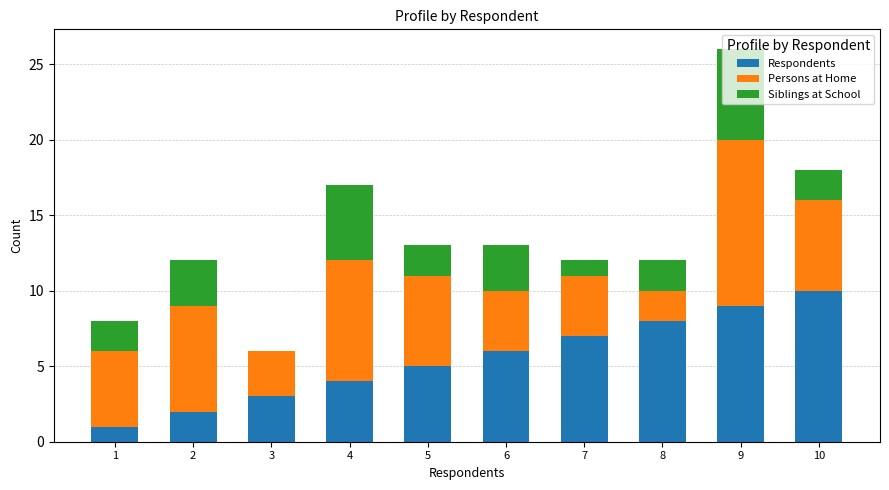

At which label does Respondents reach its peak?

10